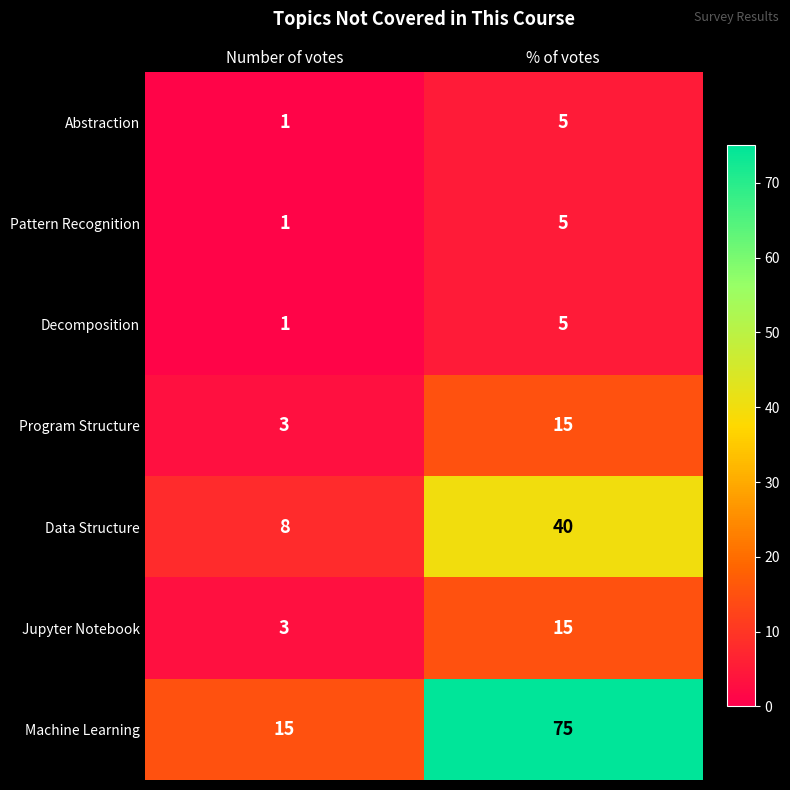

Where is Abstraction nearest to the value 3?

Number of votes